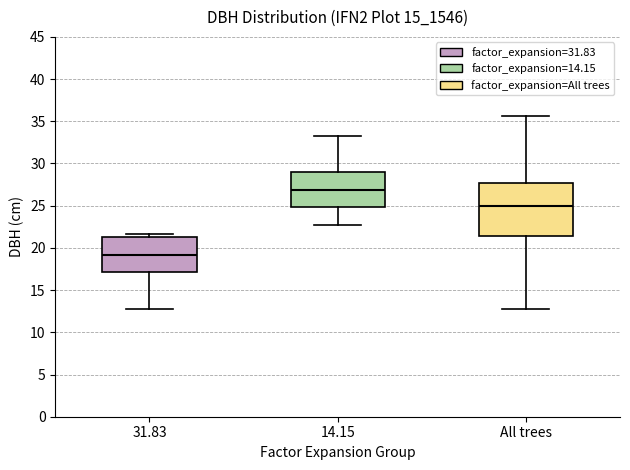

Reading left to right, read every box against the y-axis: the position of its median line, the range the box covers, and the ends of its whiskers. The values are not printed on the chart, so give them approximately, as read against the axis.

31.83: median 19.0, box 17.0 to 21.5, whiskers 13.0 to 21.5 (just above the box's upper edge)
14.15: median 27.0, box 25.0 to 29.0, whiskers 23.0 to 33.5
All trees: median 25.0, box 21.5 to 27.5, whiskers 13.0 to 35.5